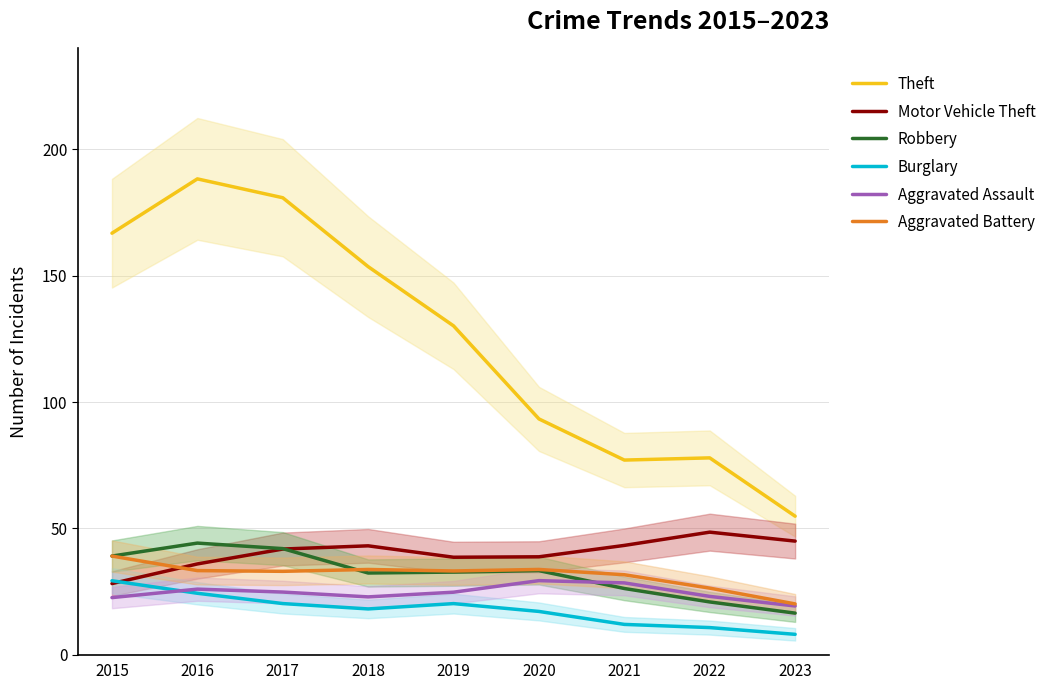

What is the average value of the Aggravated Battery series?

31.6